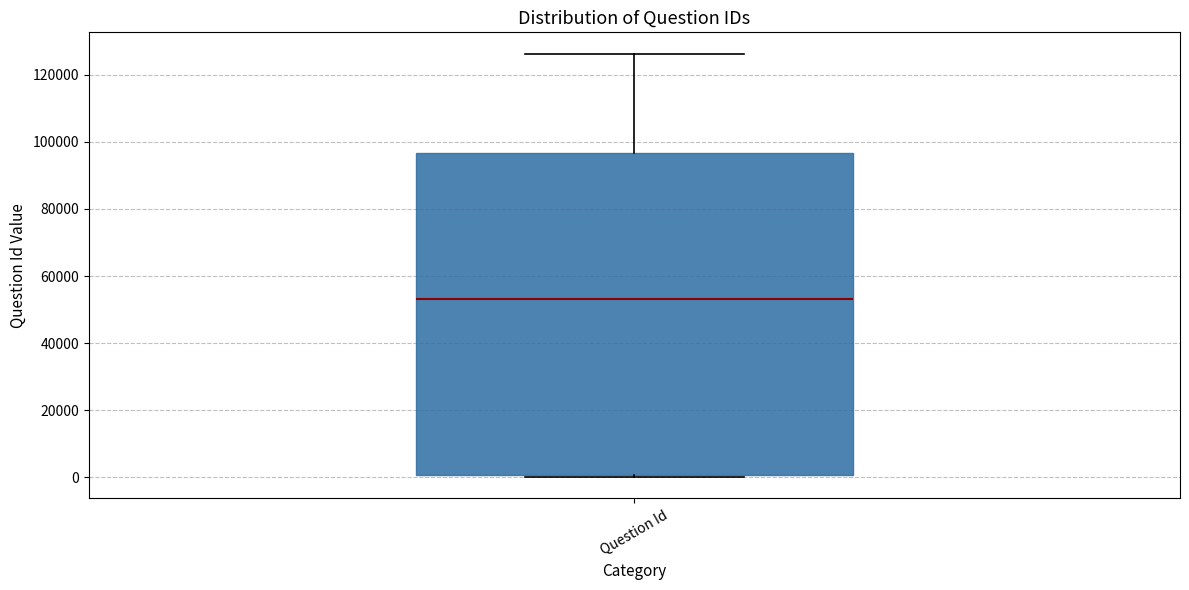

Read this box plot against the y-axis: the position of the median line, the range covered by the box, and the ends of both whiskers. The values are not printed on the chart, so give them approximately, as read against the axis.

median 52000, box 0 to 96000, whiskers 0 to 126000